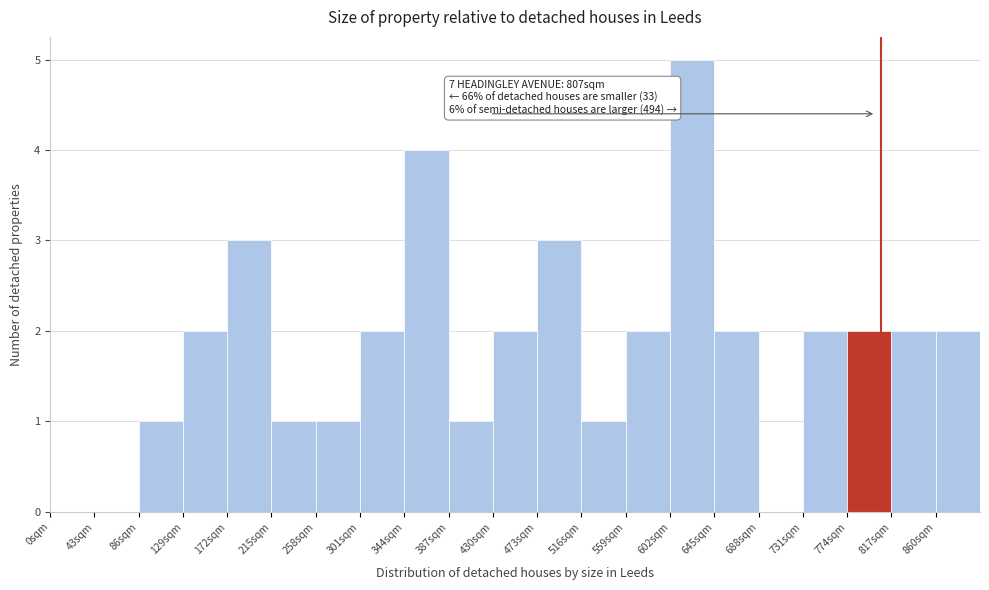

Which range on the x-axis has the tallest bar?

602 to 645